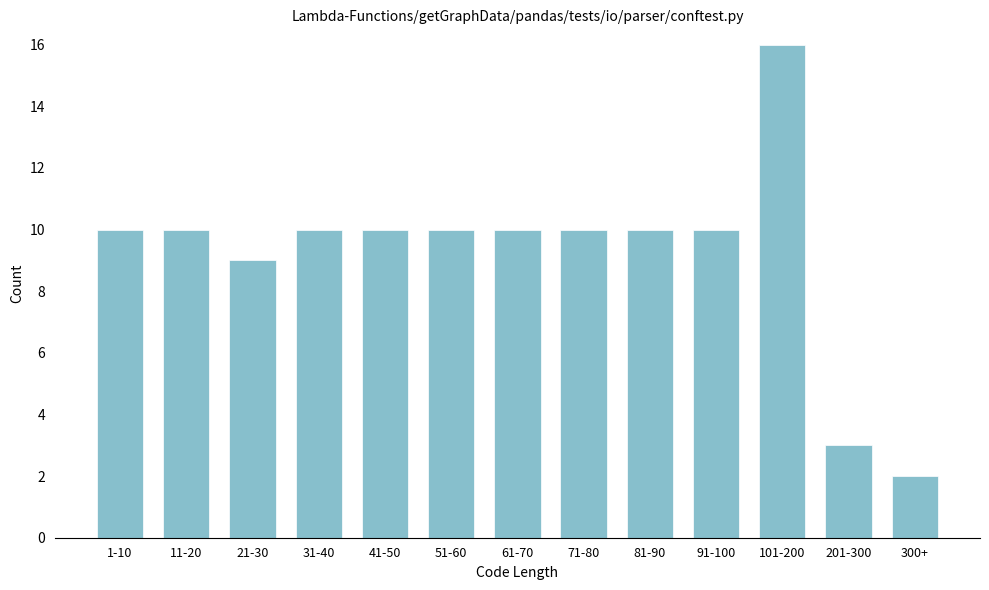

Reading left to right, extract all data points from this chart.

10	10	9	10	10	10	10	10	10	10	16	3	2